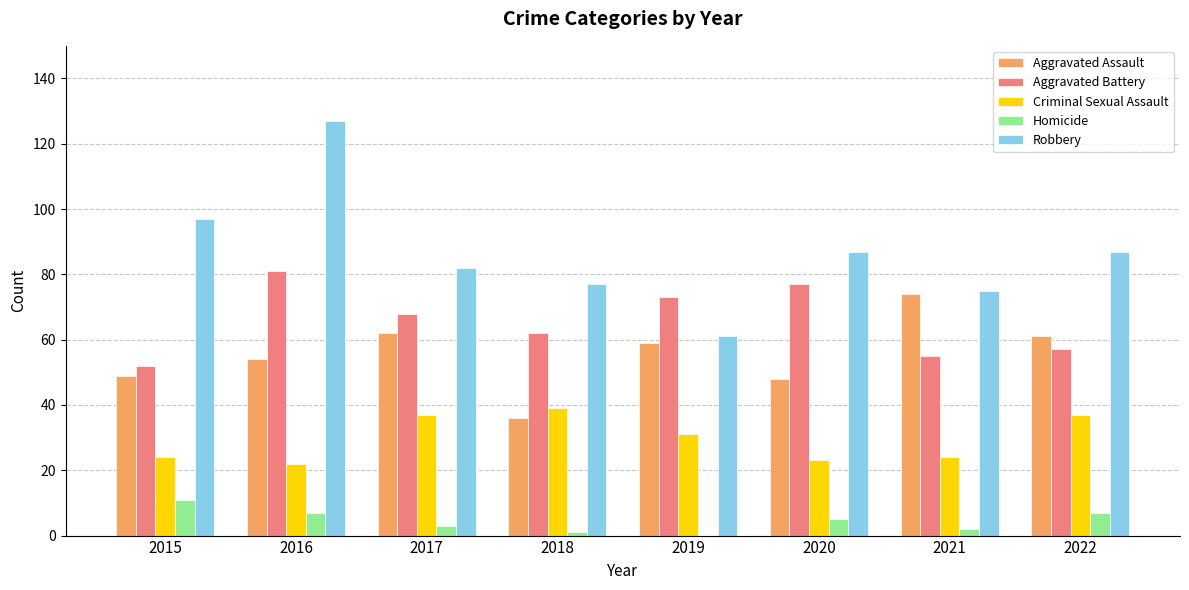

Is the value of Criminal Sexual Assault at 2020 greater than the value of Aggravated Battery at 2017?

No